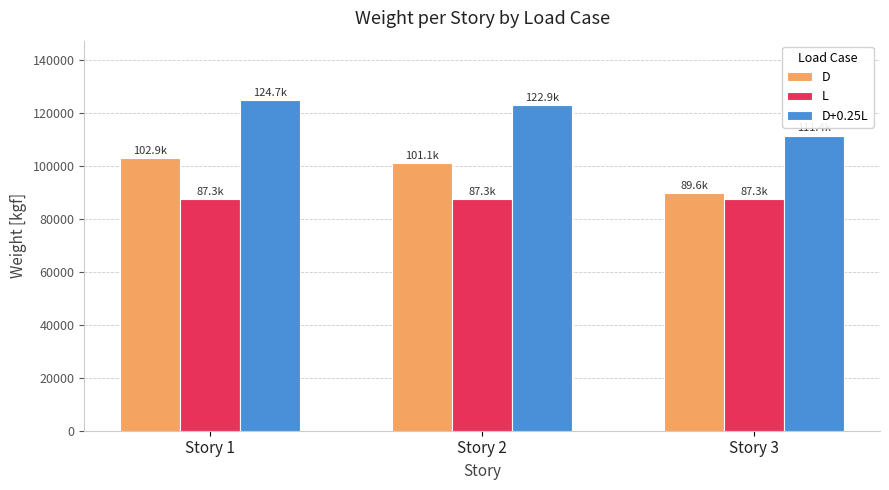

How many bars are there in each group?

3